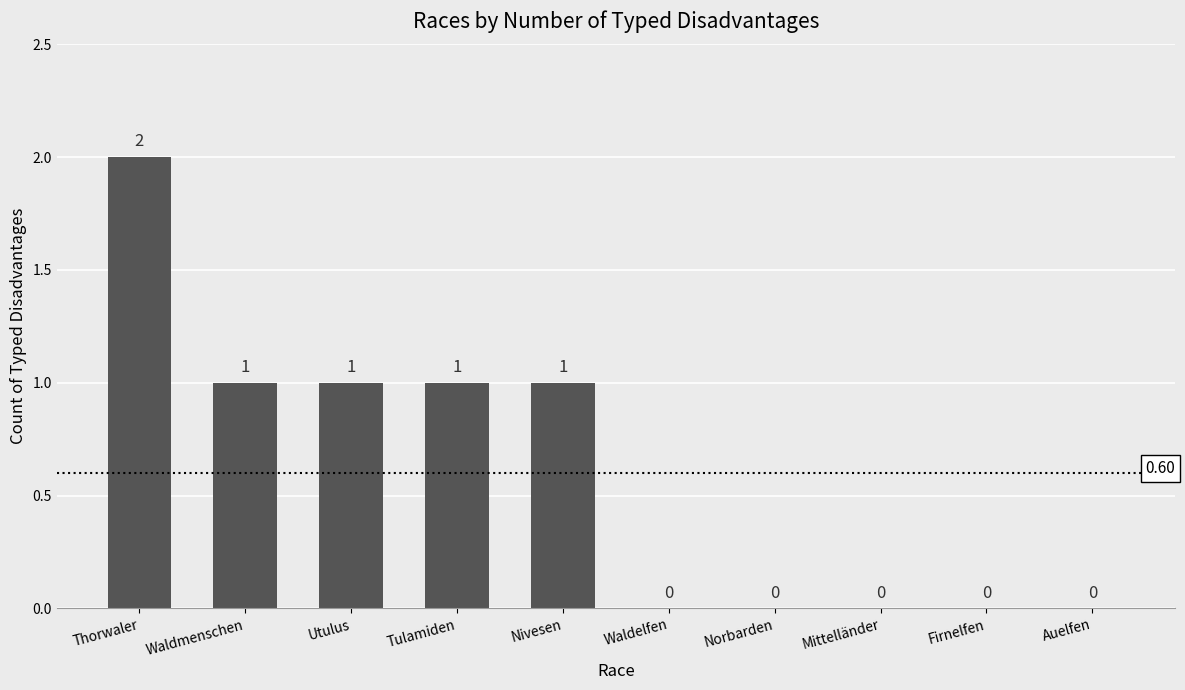

What is the sum of all values?

6